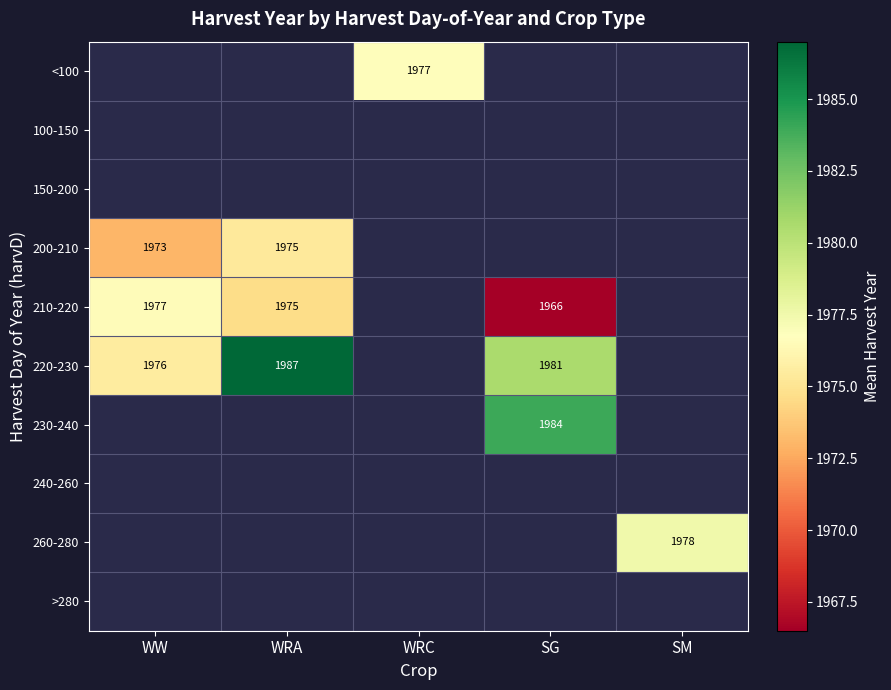

What is the maximum value shown in the chart?

1987.0